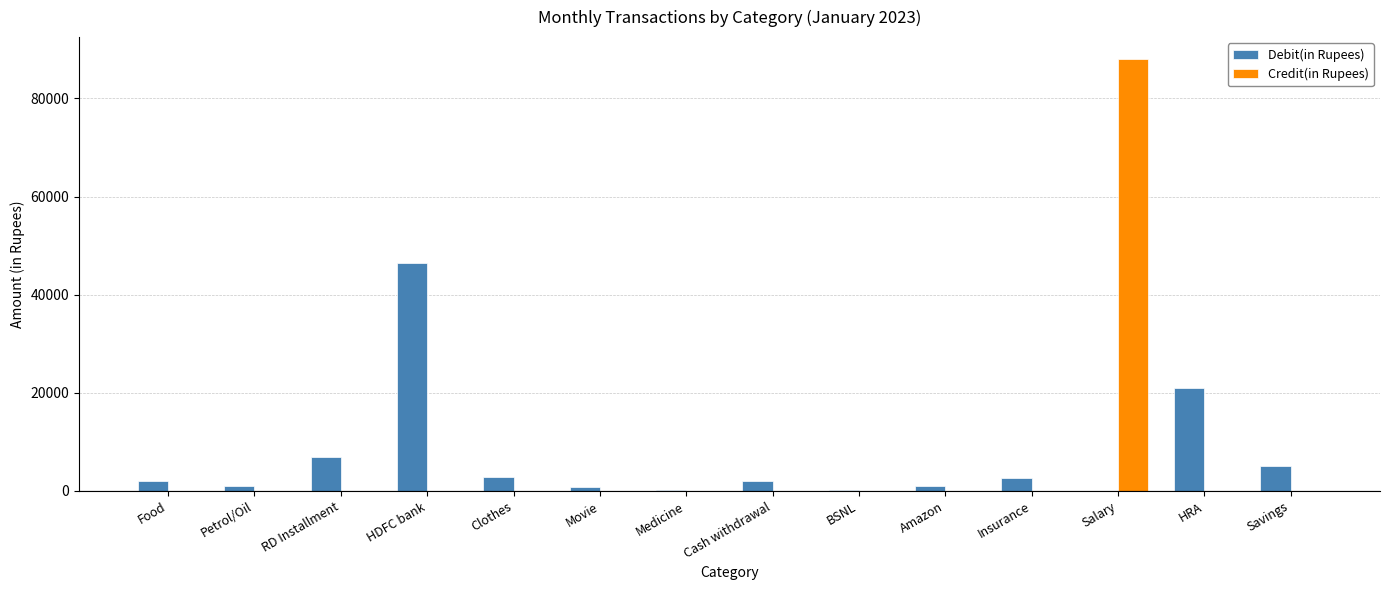

The Credit(in Rupees) series shows 0.0 at RD Installment. True or false?

True